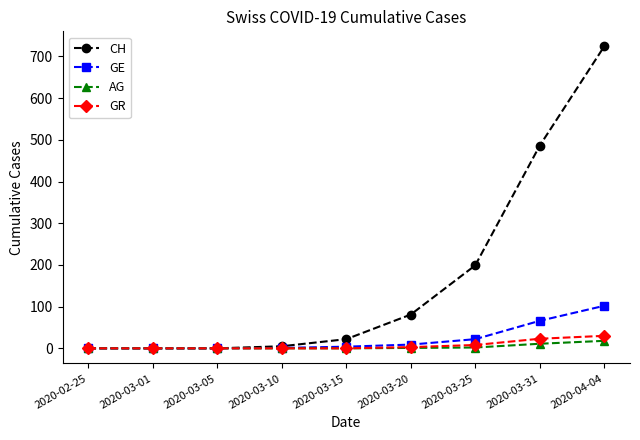

What is the value of the CH point at the 7th from the left?

199